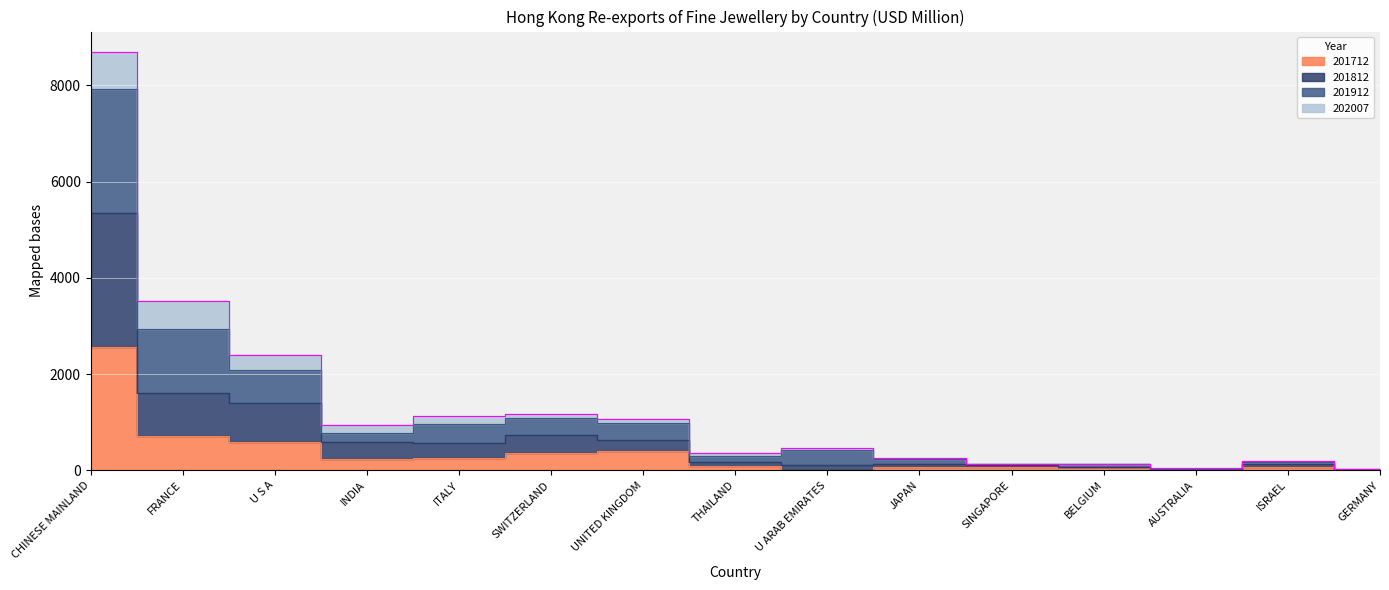

At which category does 201912 reach its first local valley?

INDIA